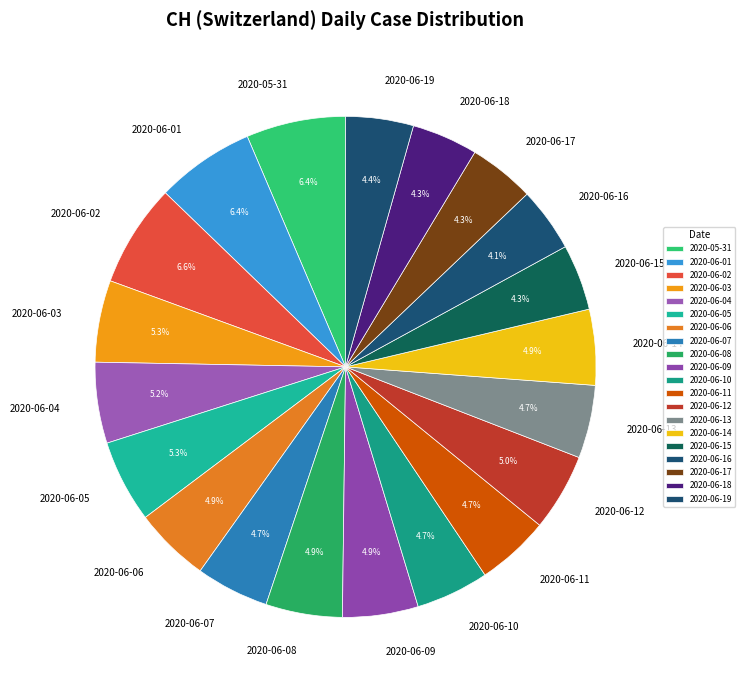

Is there a majority slice in this chart?

No